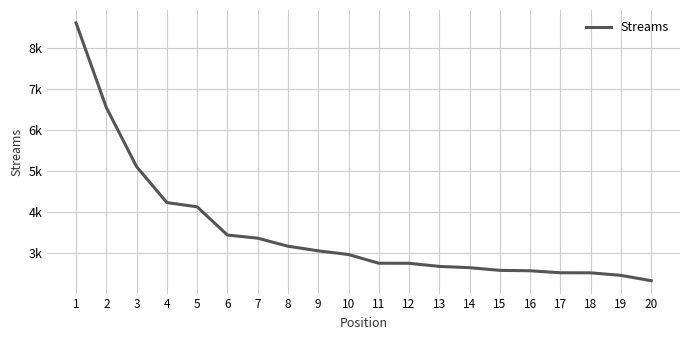

Reading left to right, list all the values displayed in this chart.

8.6	6.5	5.1	4.2	4.1	3.4	3.4	3.2	3.1	3.0	2.8	2.8	2.7	2.7	2.6	2.6	2.5	2.5	2.5	2.3